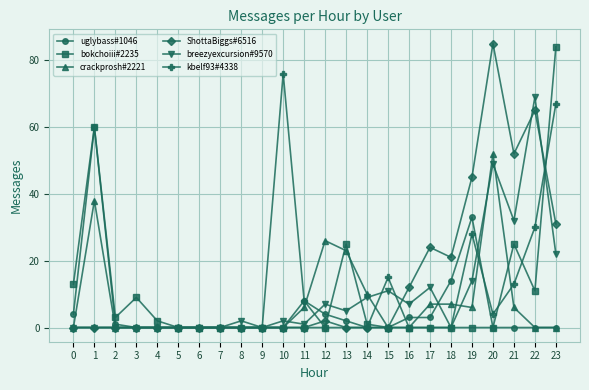

Count the number of data series in this chart.

6